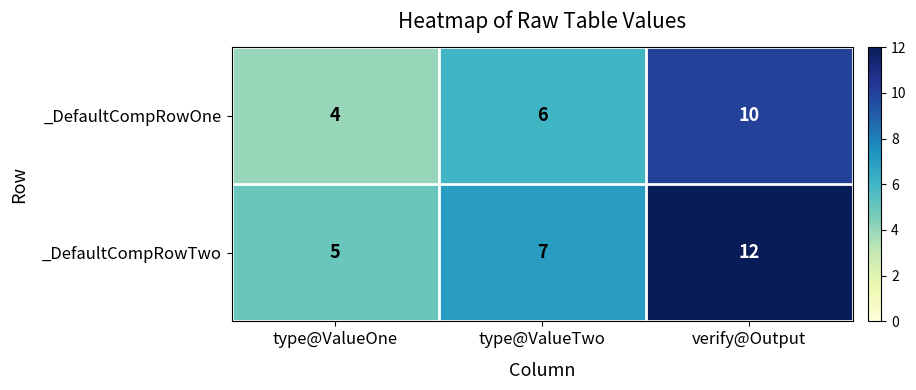

How many _DefaultCompRowTwo values are between 5 and 12?

3